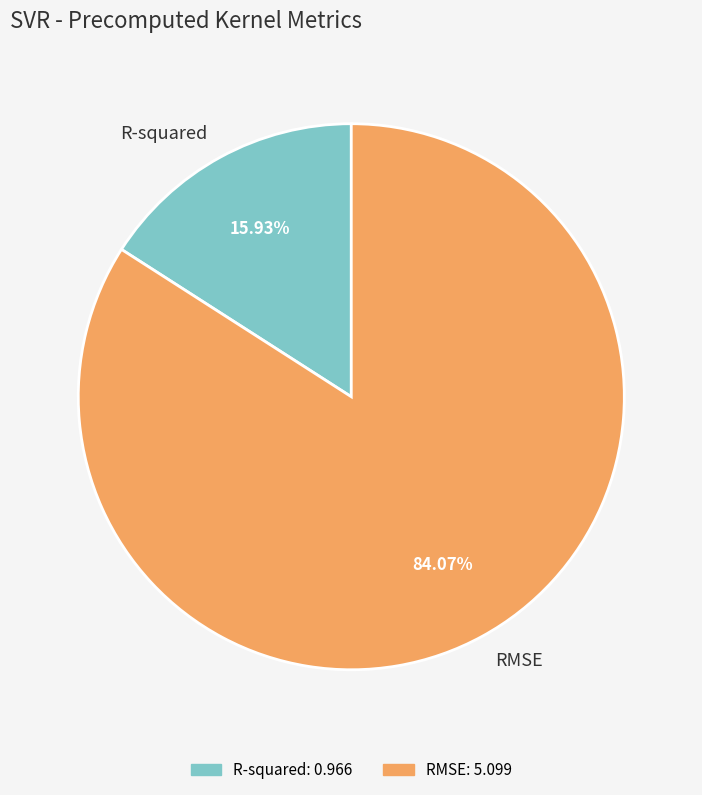

To the nearest percent, what portion does R-squared represent?

16%